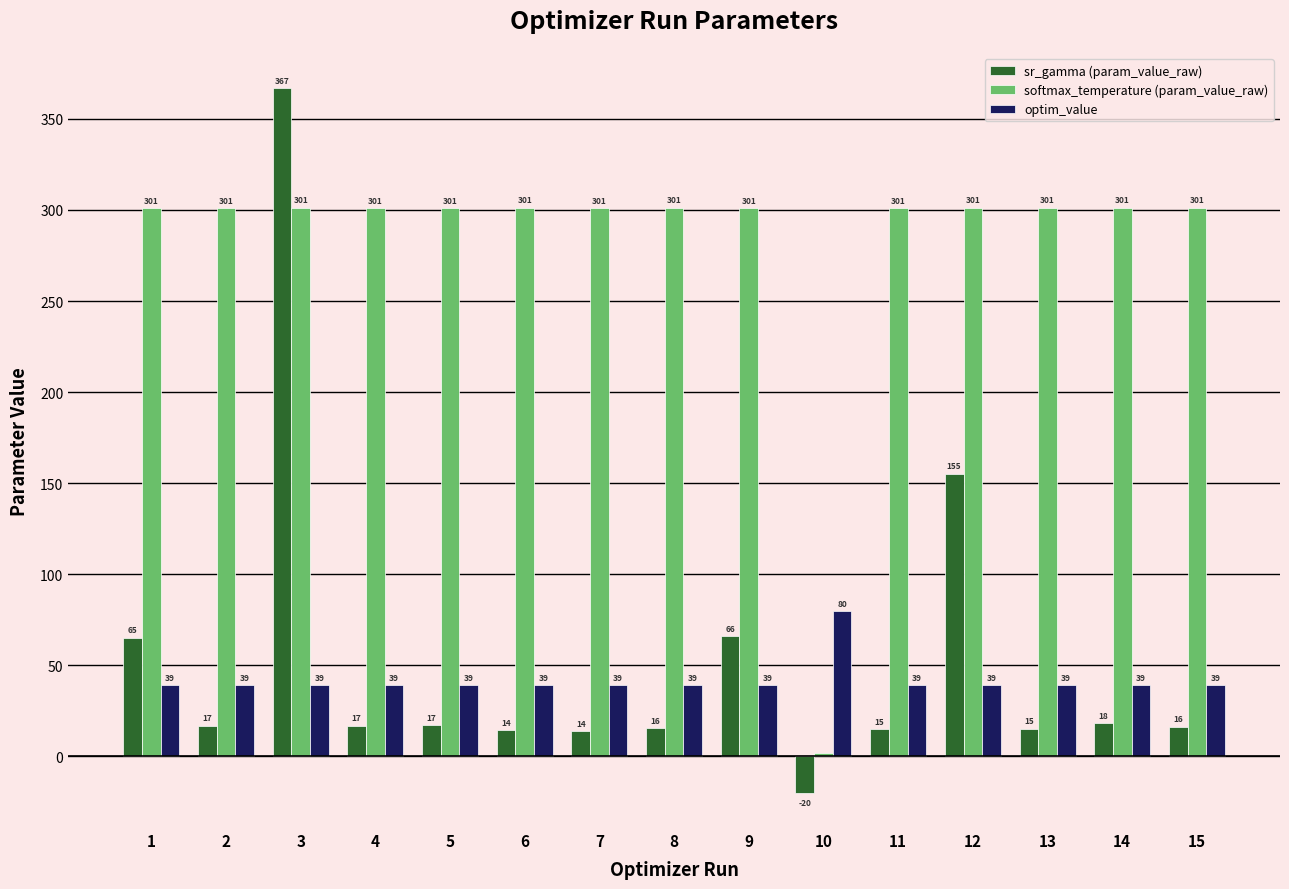

What is the minimum value shown in the chart?

-19.9